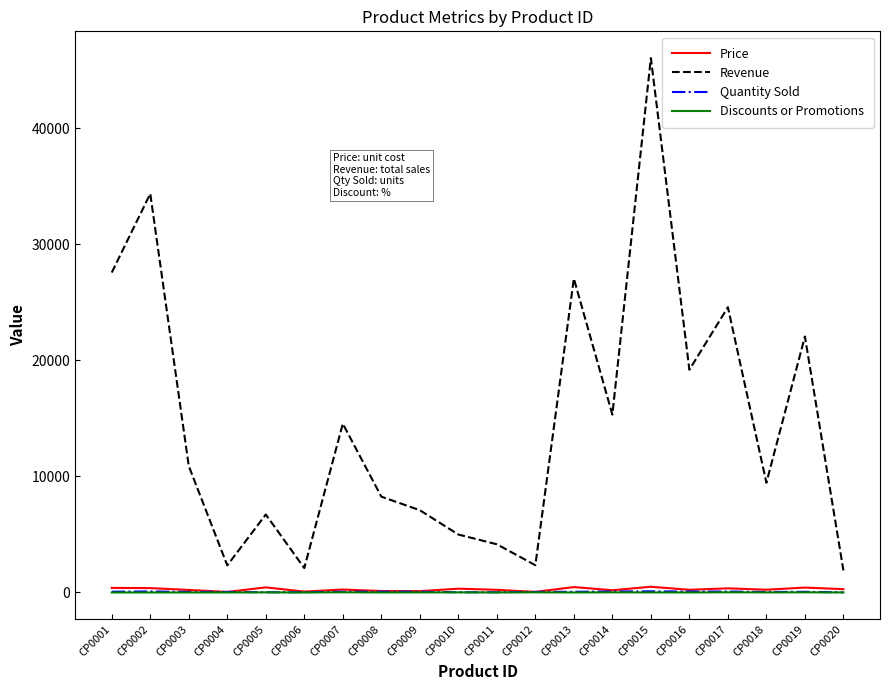

How many distinct data groups are displayed?

4